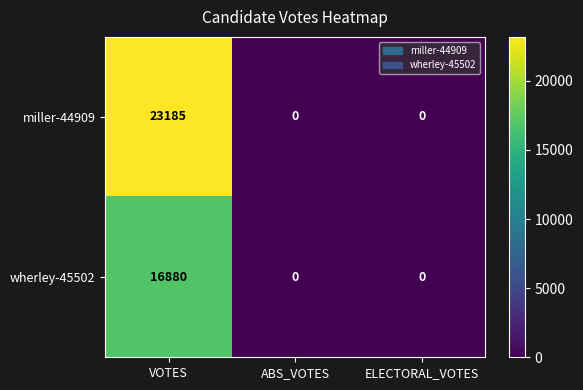

Reading left to right, what are all the values shown in this chart?

miller-44909: VOTES=23185	ABS_VOTES=0	ELECTORAL_VOTES=0
wherley-45502: VOTES=16880	ABS_VOTES=0	ELECTORAL_VOTES=0